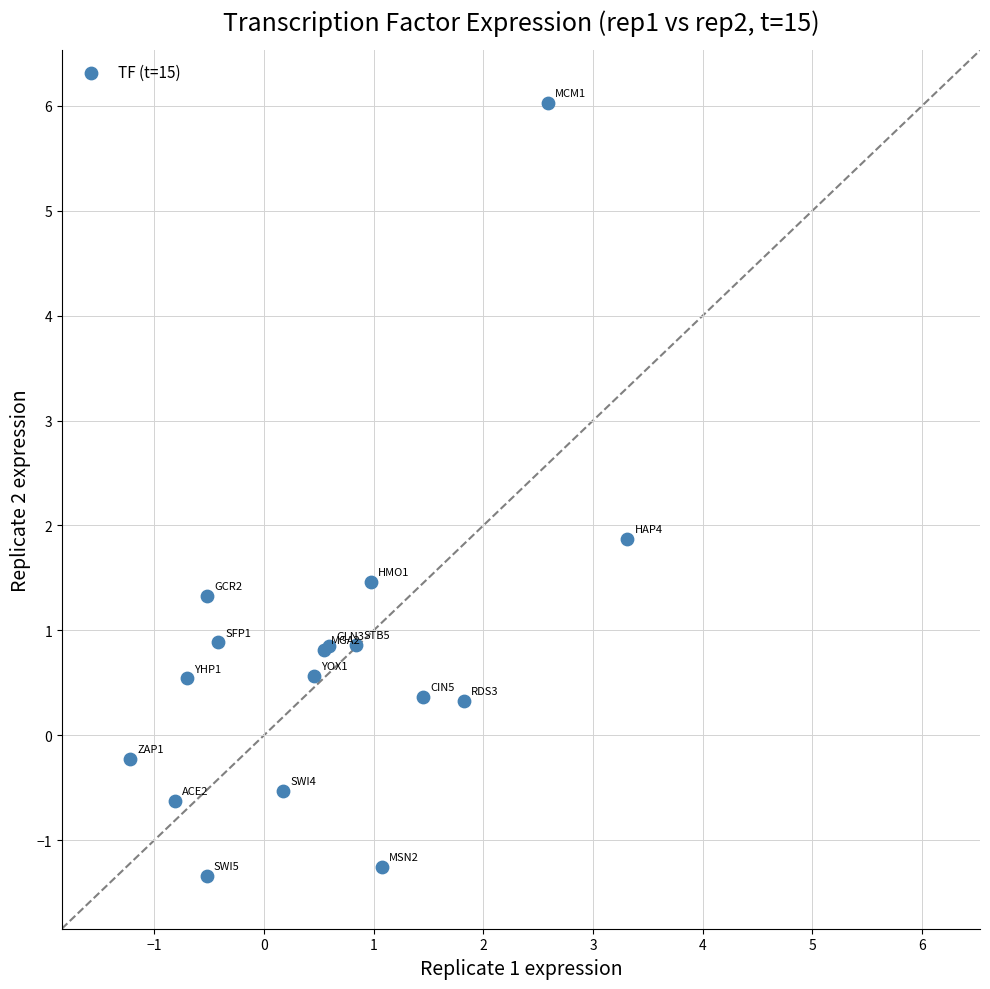

What Y value in the scatter plot is closest to 2?

1.9